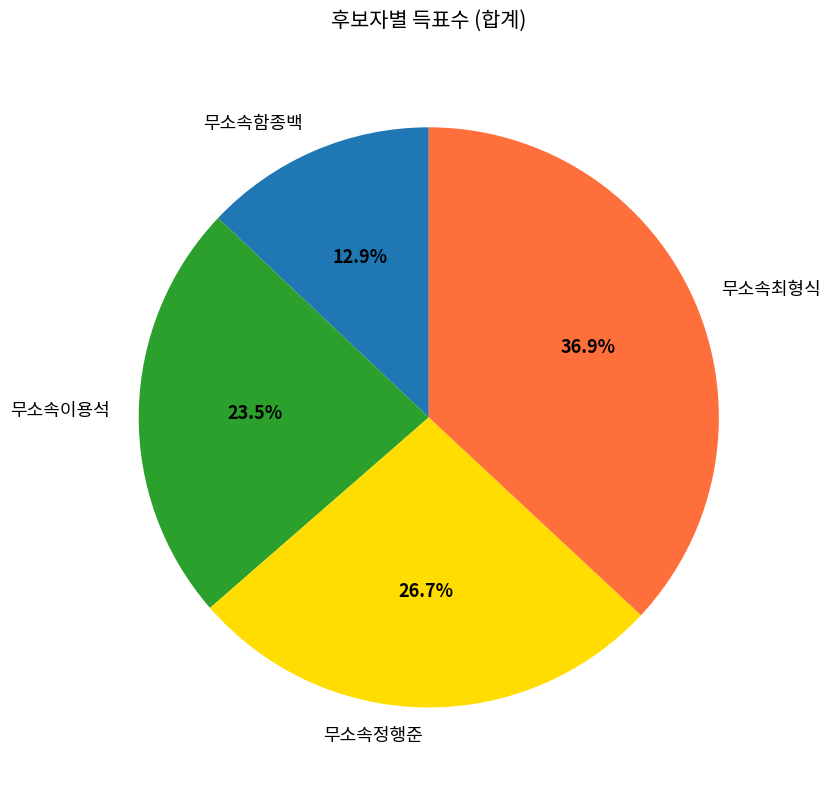

How many slices are in this pie chart?

4